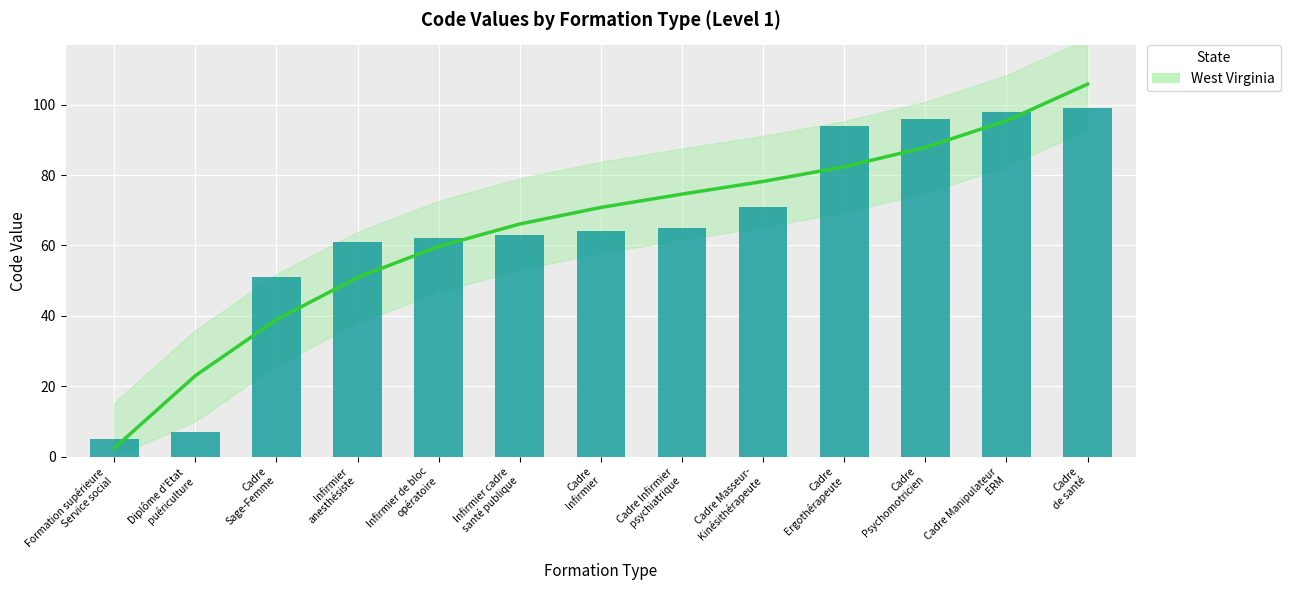

Count the number of categories in the chart.

13